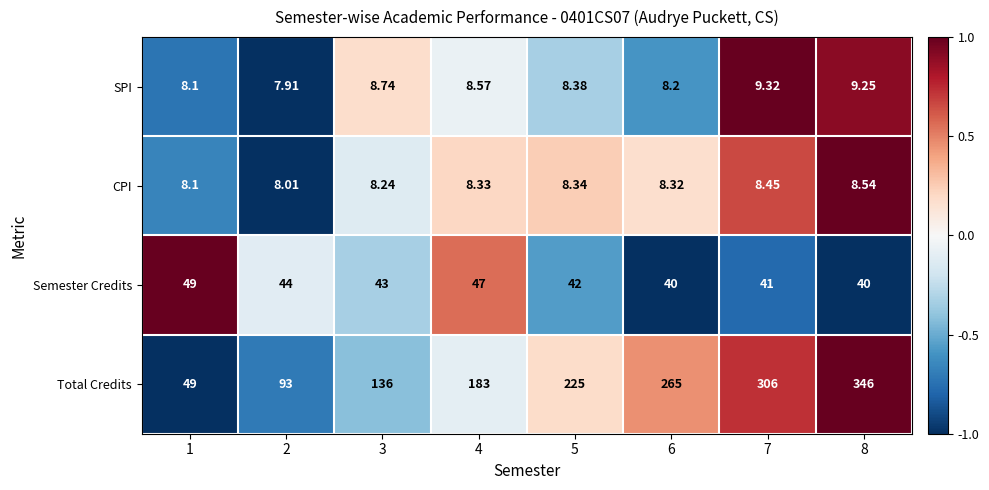

Which series changed the most between 4 and 7?

Total Credits